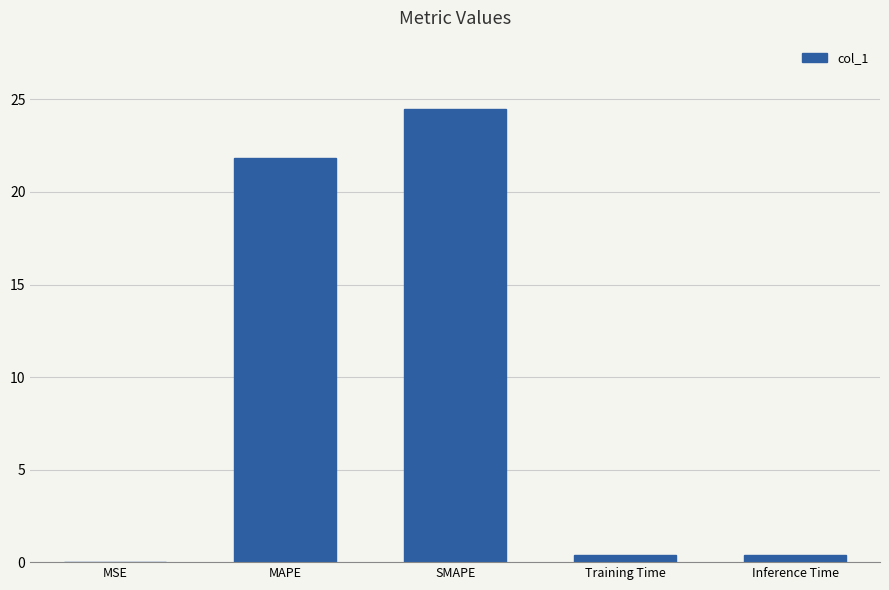

Between Inference Time and SMAPE, which is larger?

SMAPE